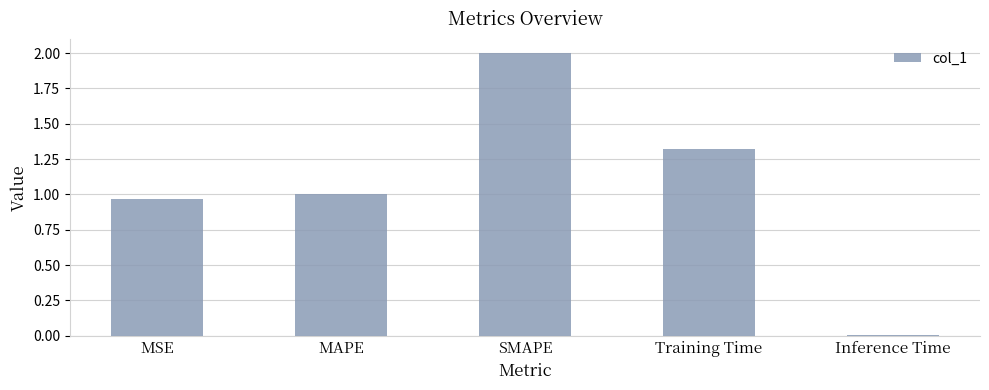

What is the difference between the second highest and minimum values?

1.3